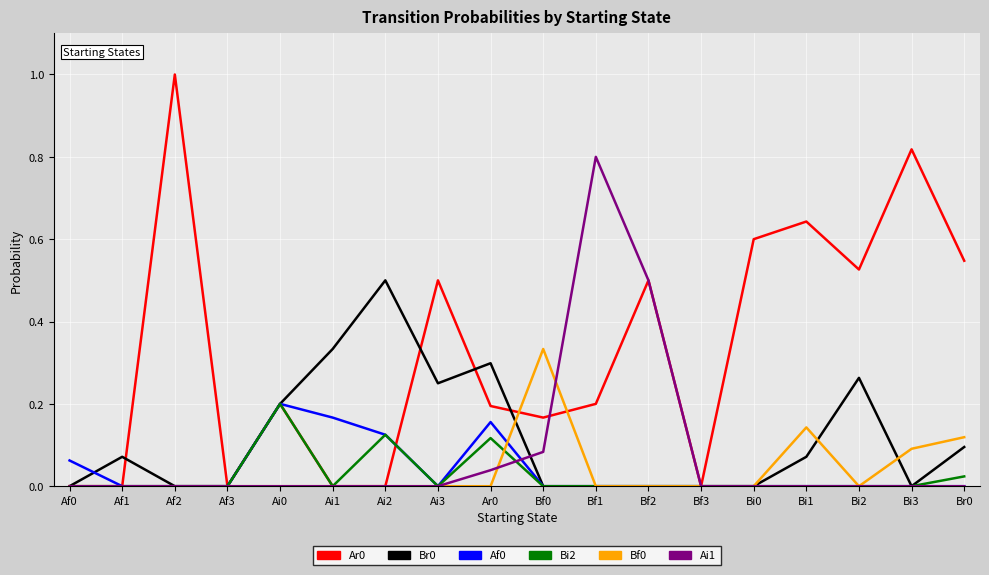

Is it true that Bi2 equals 0.0 at Bi3?

True